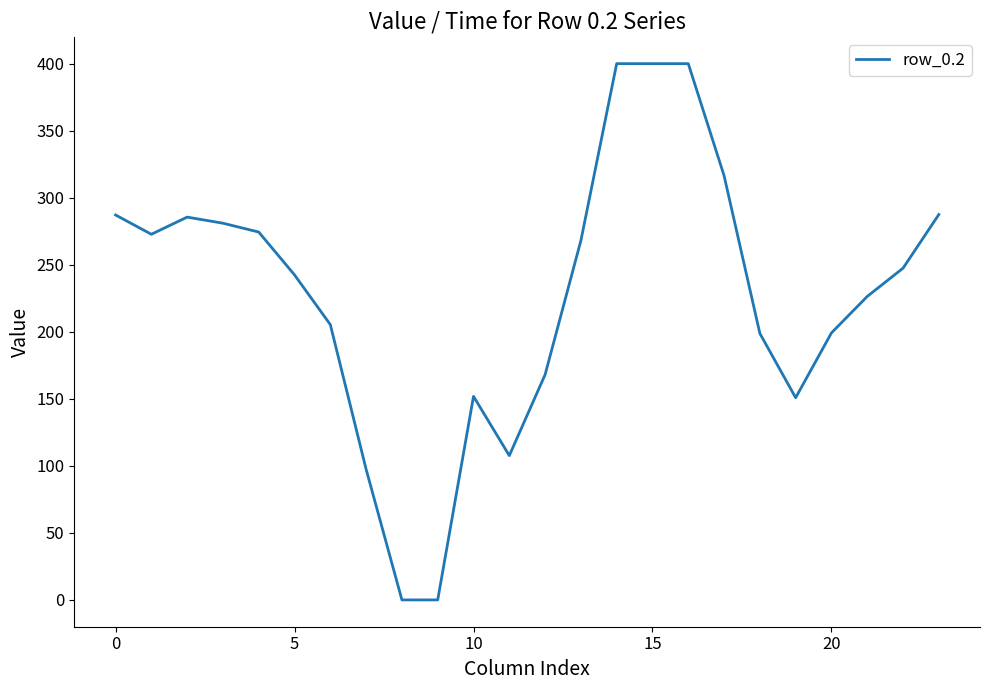

What is the difference between the maximum and minimum values?

400.0